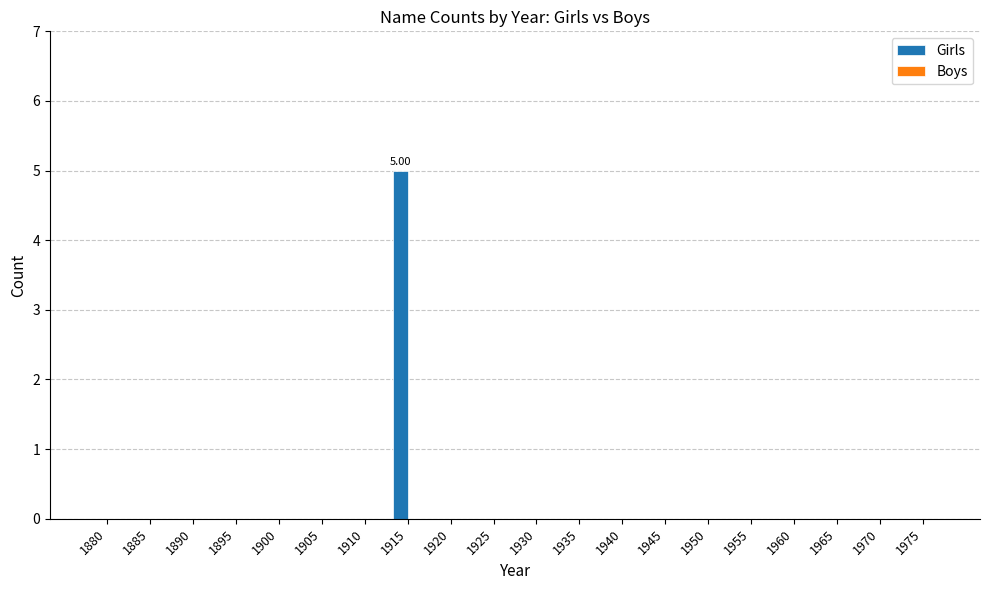

What is the sum of all values?

5